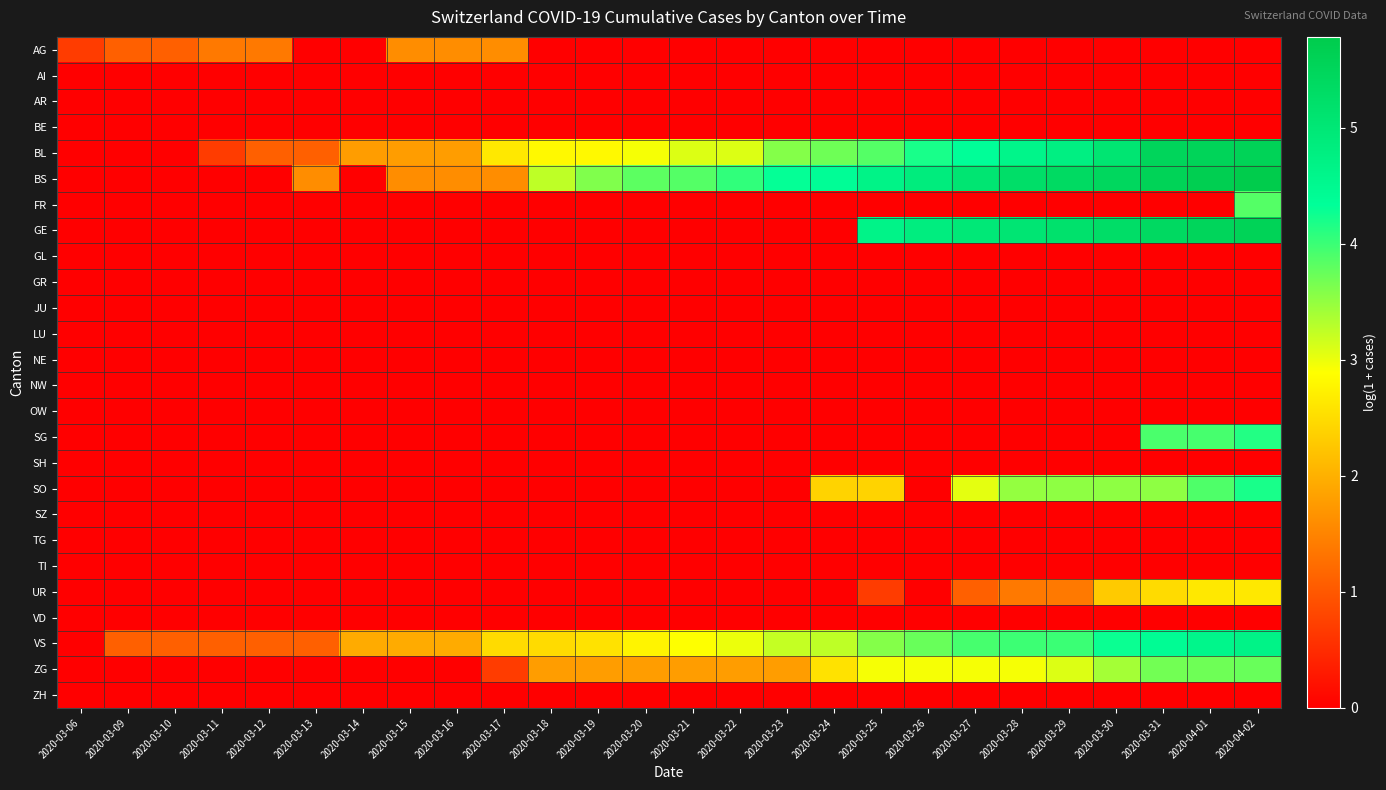

At how many categories does at least one series exceed 0?

26